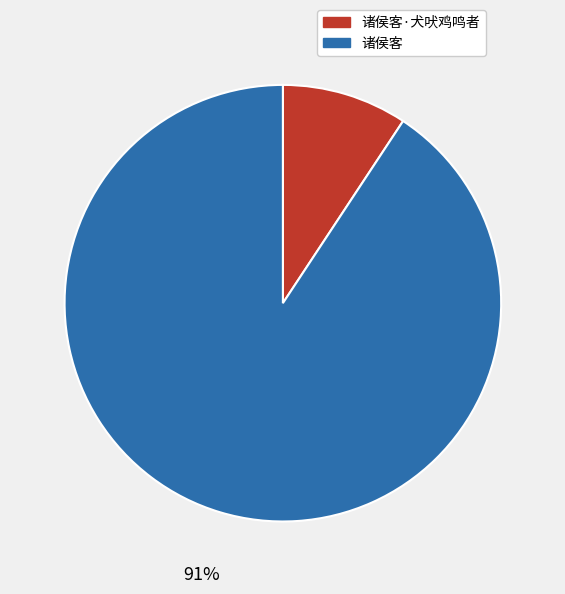

Rank the categories by value from lowest to highest.

诸侯客·犬吠鸡鸣者, 诸侯客